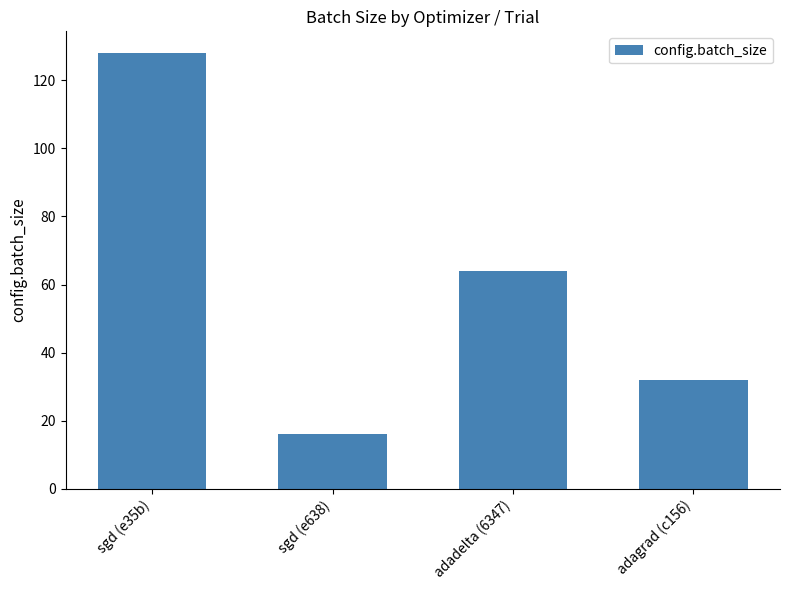

What is the sum of all values?

240